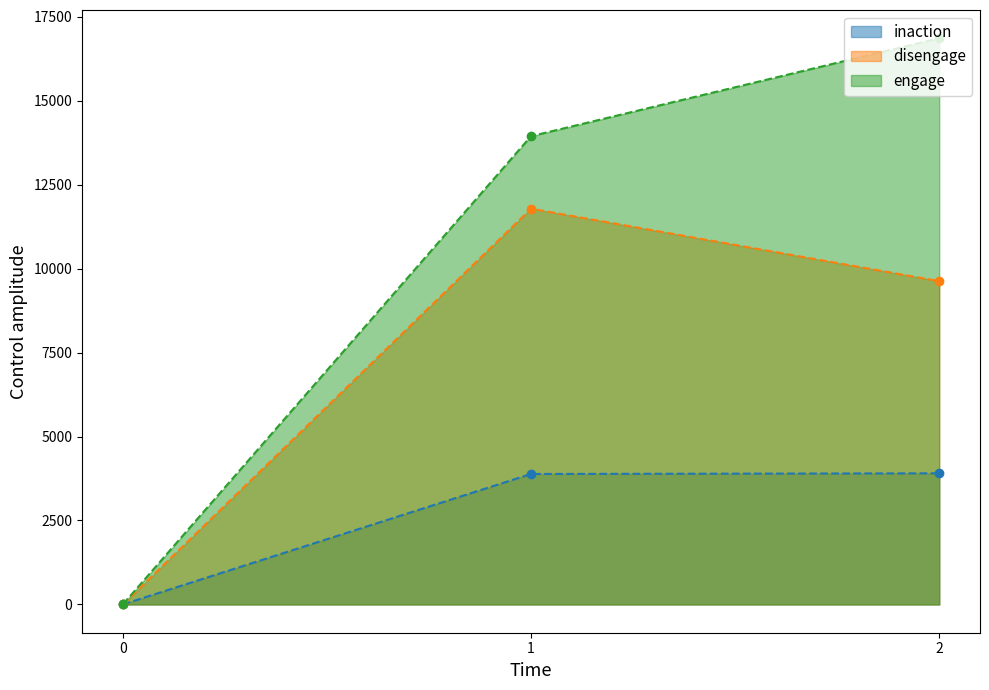

At how many categories does at least one series exceed 1975?

2